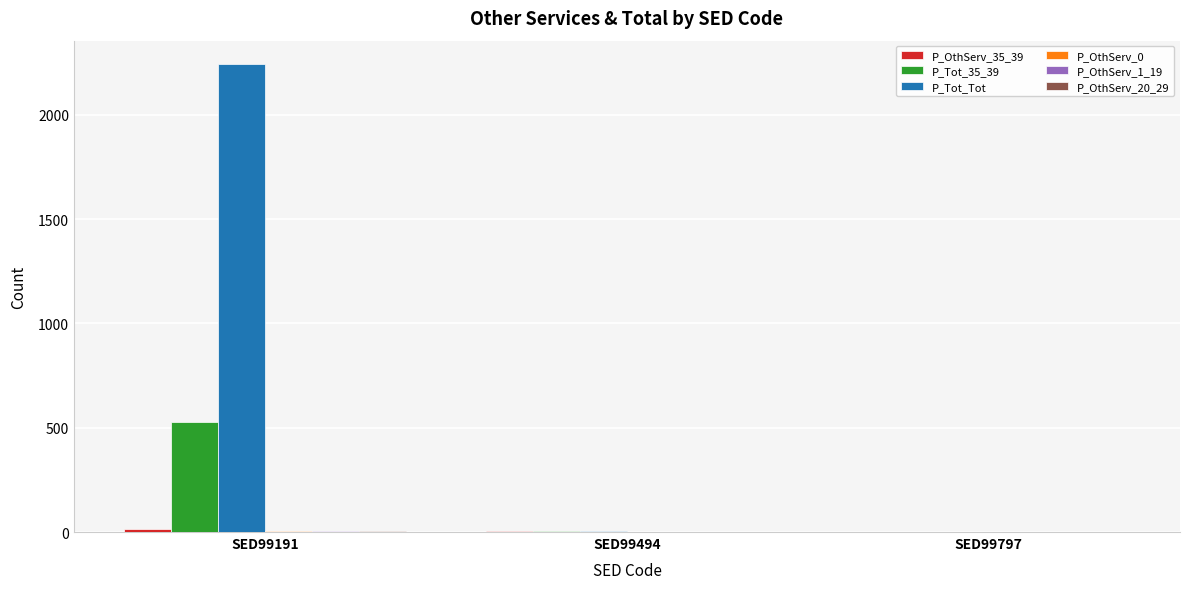

True or false: P_Tot_Tot has a value of 1411 at SED99191.

False